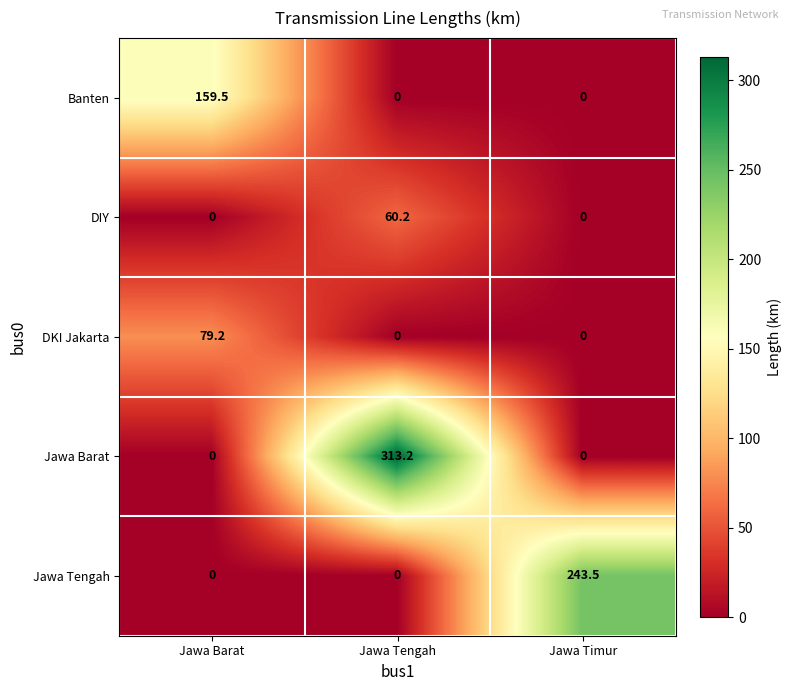

What is the sum of all DKI Jakarta values?

79.2